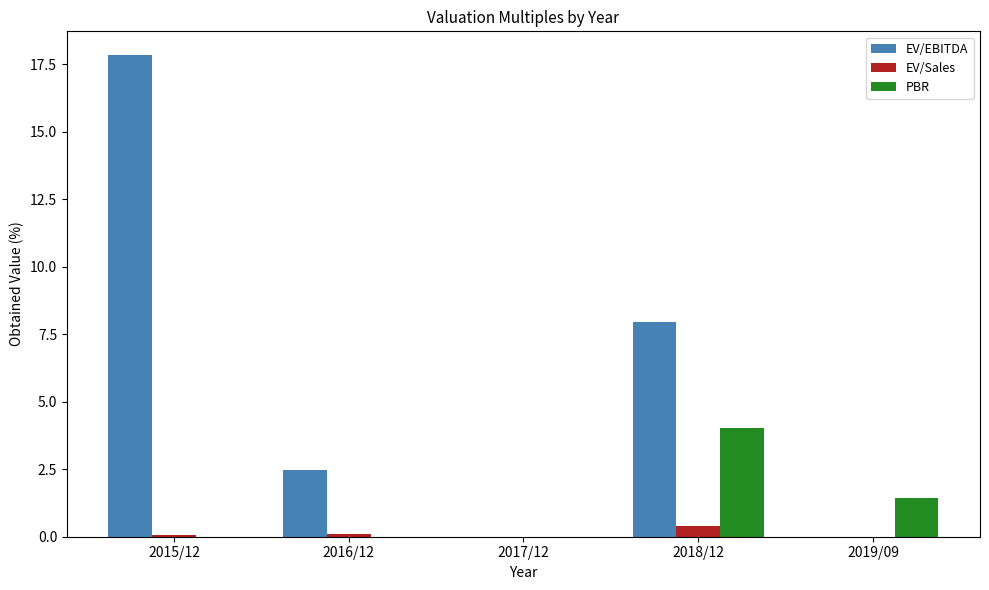

Which series changed the most between 2016/12 and 2018/12?

EV/EBITDA